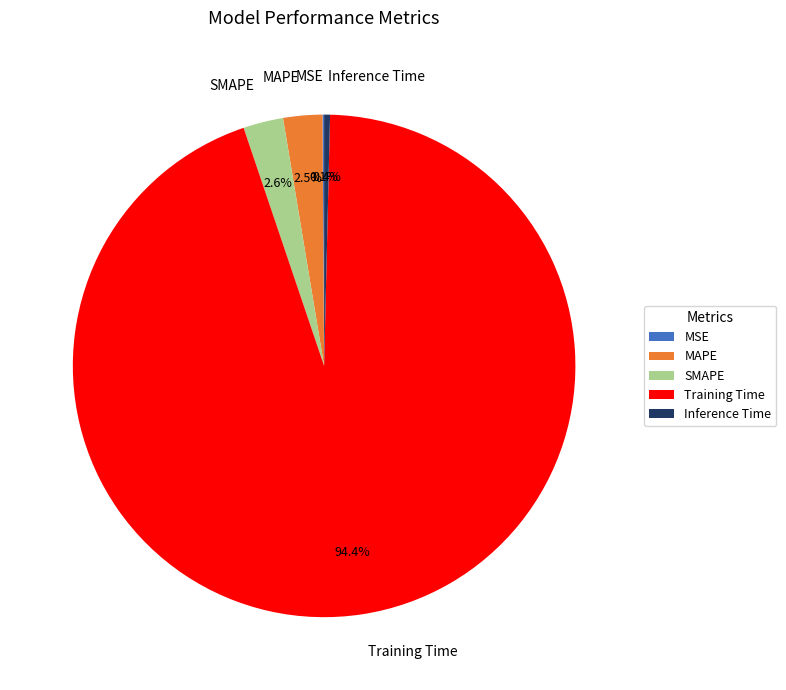

Between SMAPE and Inference Time, which is larger?

SMAPE